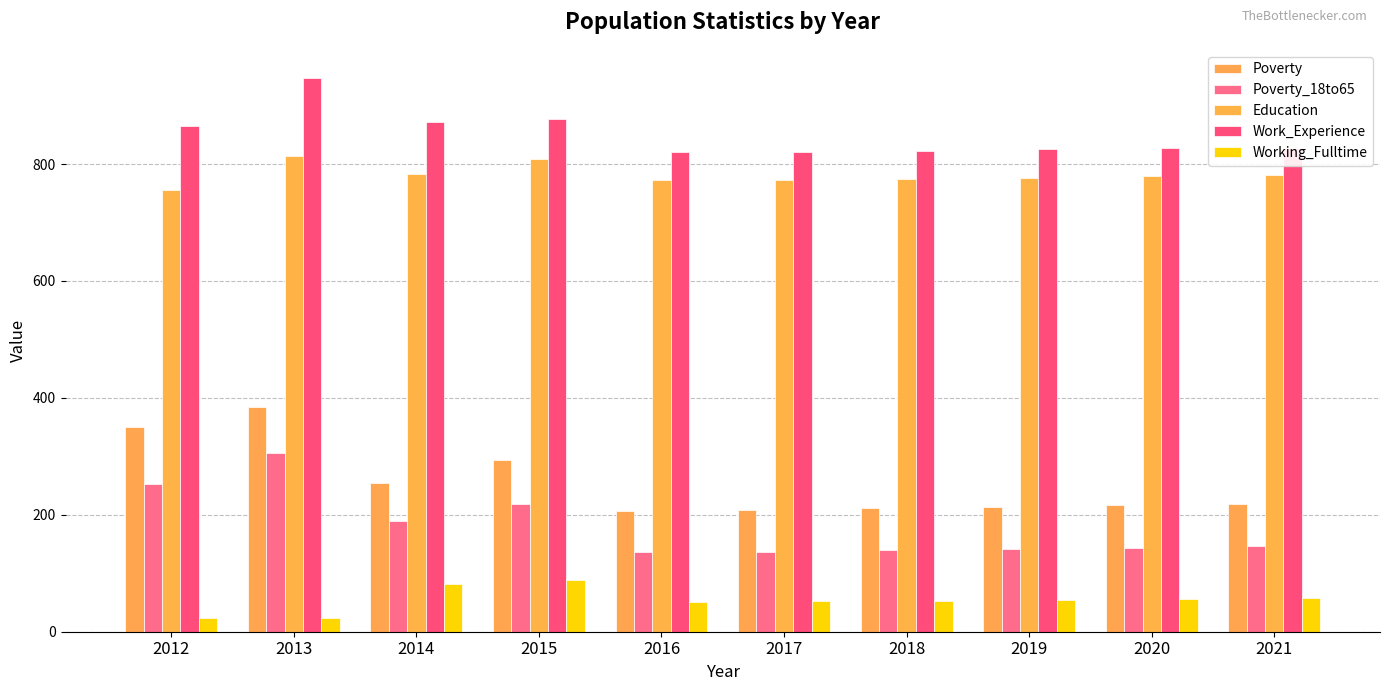

At which label does Work_Experience first exceed 828?

2012